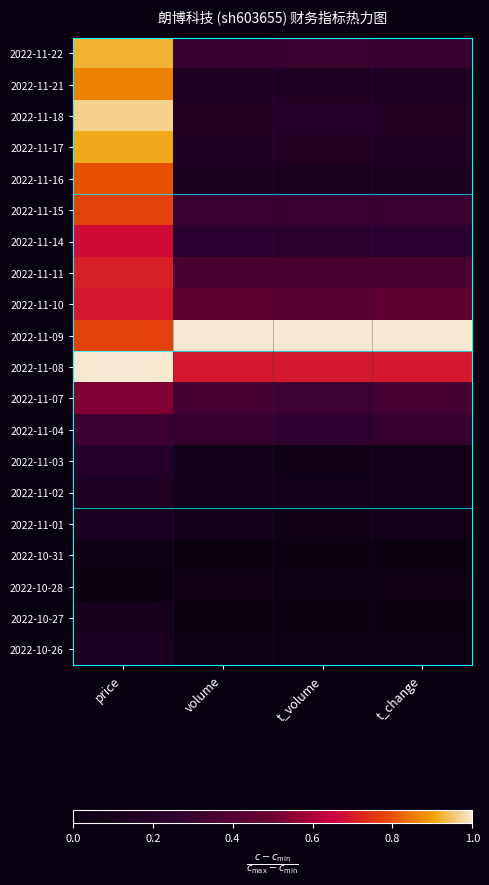

At price, list the series in order from largest to smallest.

2022-11-08, 2022-11-18, 2022-11-22, 2022-11-17, 2022-11-21, 2022-11-16, 2022-11-15, 2022-11-09, 2022-11-11, 2022-11-10, 2022-11-14, 2022-11-07, 2022-11-04, 2022-11-03, 2022-11-02, 2022-10-26, 2022-11-01, 2022-10-27, 2022-10-31, 2022-10-28